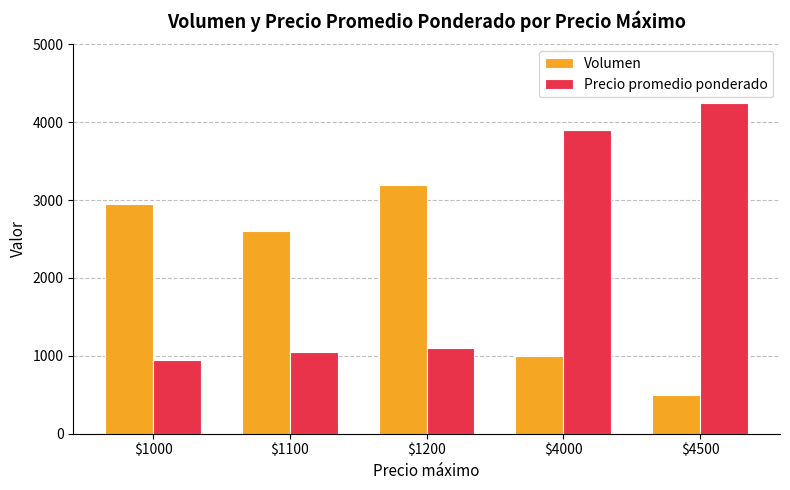

What is the value of the Precio promedio ponderado bar at the 3rd from the left?

1100.0